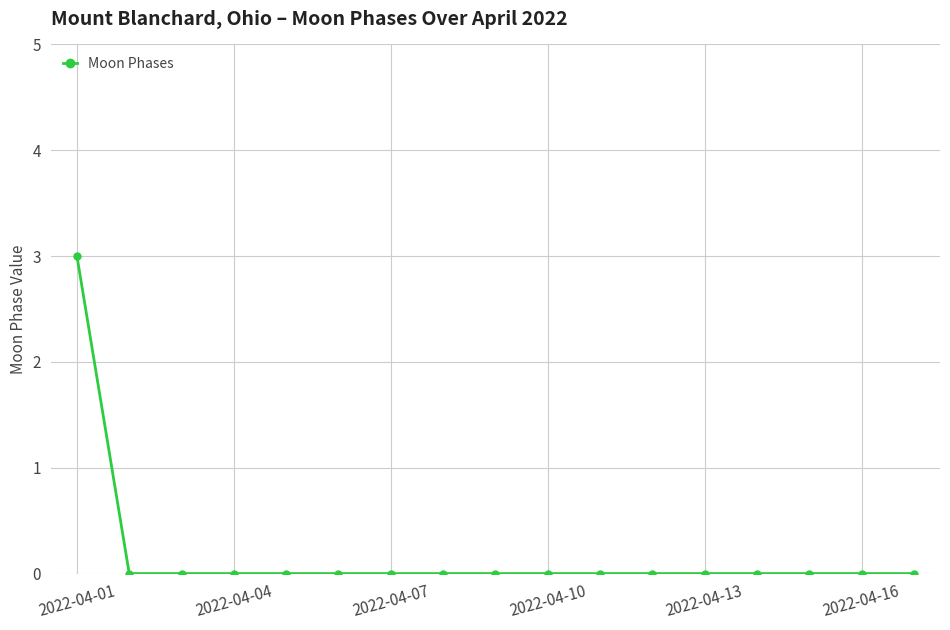

Reading left to right, transcribe all the data shown in this chart.

3	0	0	0	0	0	0	0	0	0	0	0	0	0	0	0	0